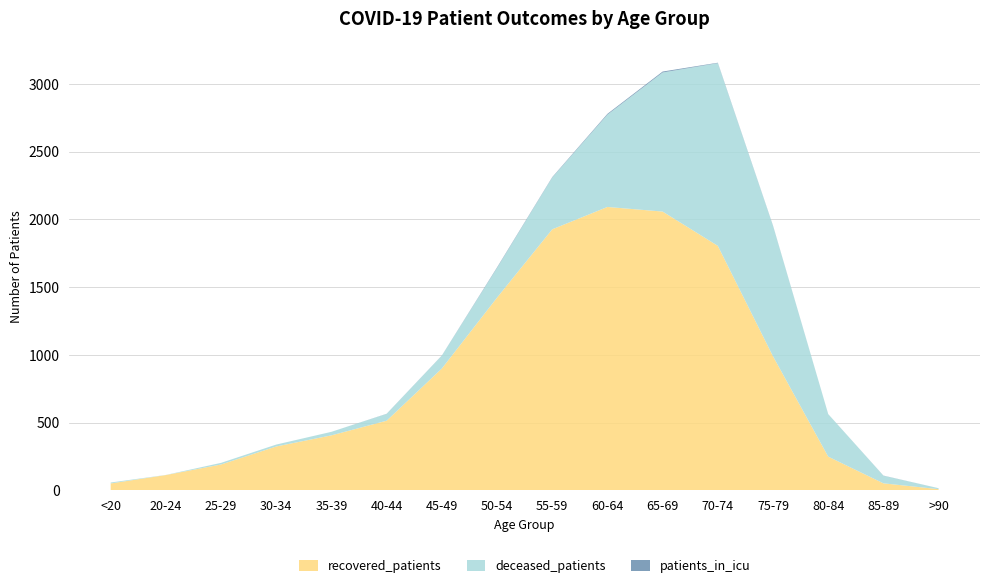

Reading left to right, transcribe all the data shown in this chart.

recovered_patients: 51	113	191	324	406	514	899	1422	1926	2091	2057	1804	989	249	52	9
deceased_patients: 7	1	12	14	26	50	95	219	382	681	1026	1348	962	314	56	7
patients_in_icu: 0	0	0	0	0	1	1	4	3	6	7	3	2	0	1	0